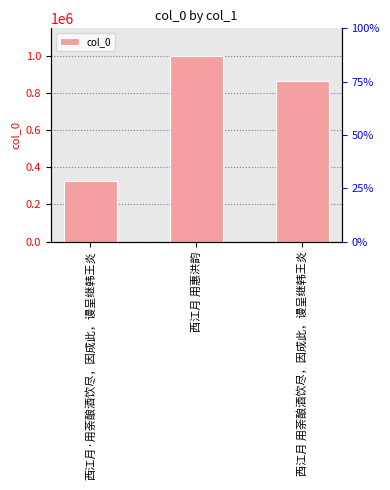

List the labels in order of value, smallest first.

西江月·用荼酿酒饮尽，因成此，谩呈继韩王炎, 西江月 用荼酿酒饮尽，因成此，谩呈继韩王炎, 西江月 用惠洪韵